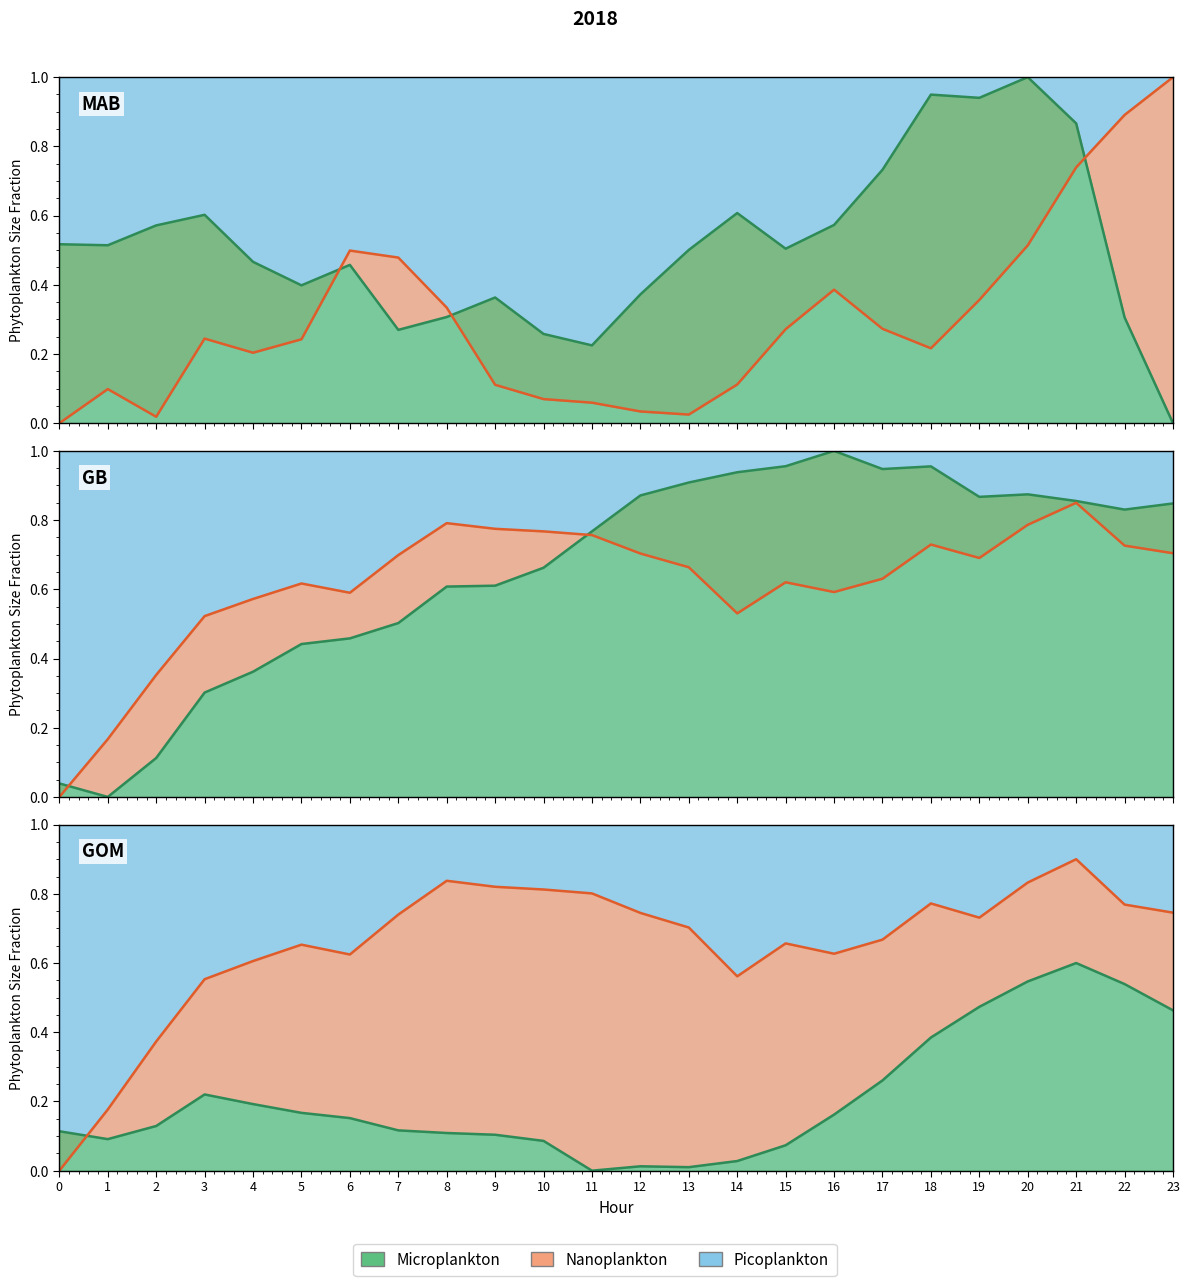

At which category is the sum across all series the highest?

21